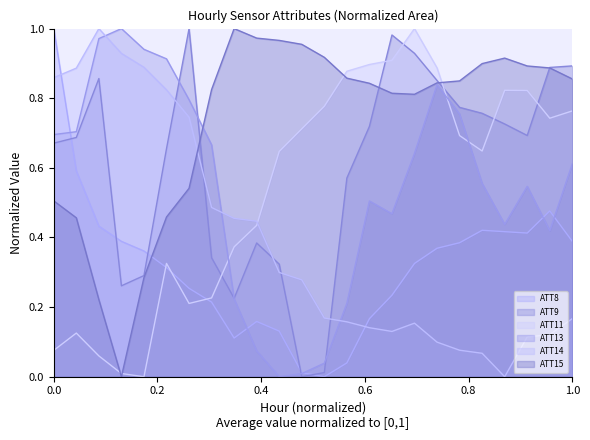

Which series has the largest total across all categories?

ATT15